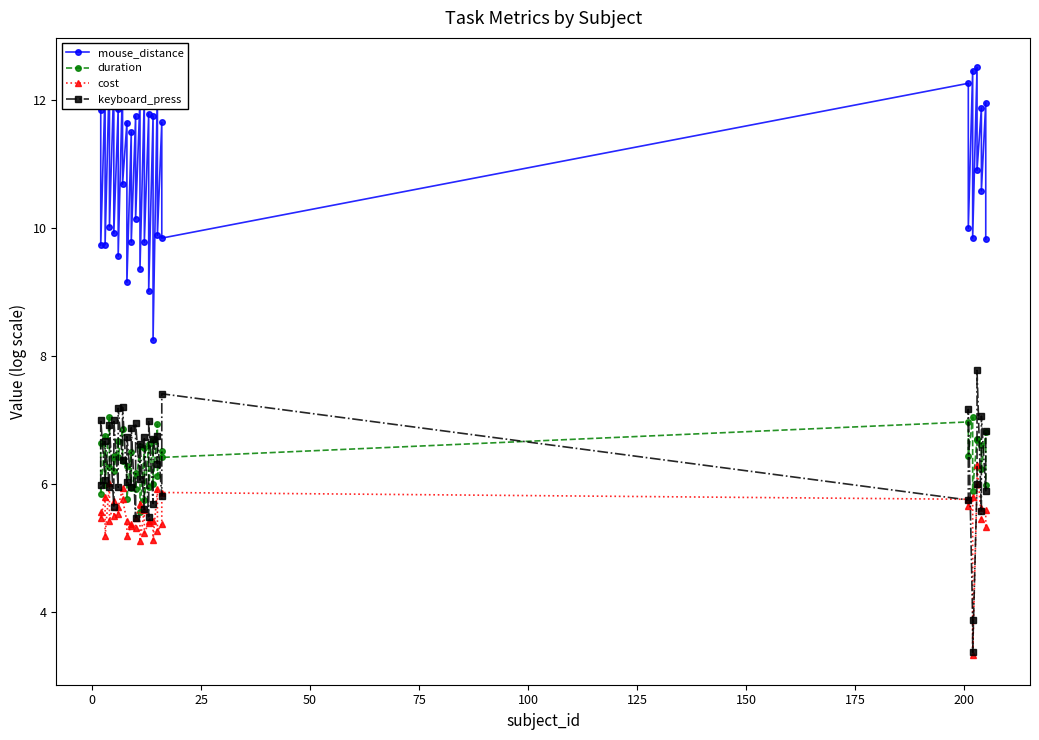

Which series has the largest total across all categories?

mouse_distance